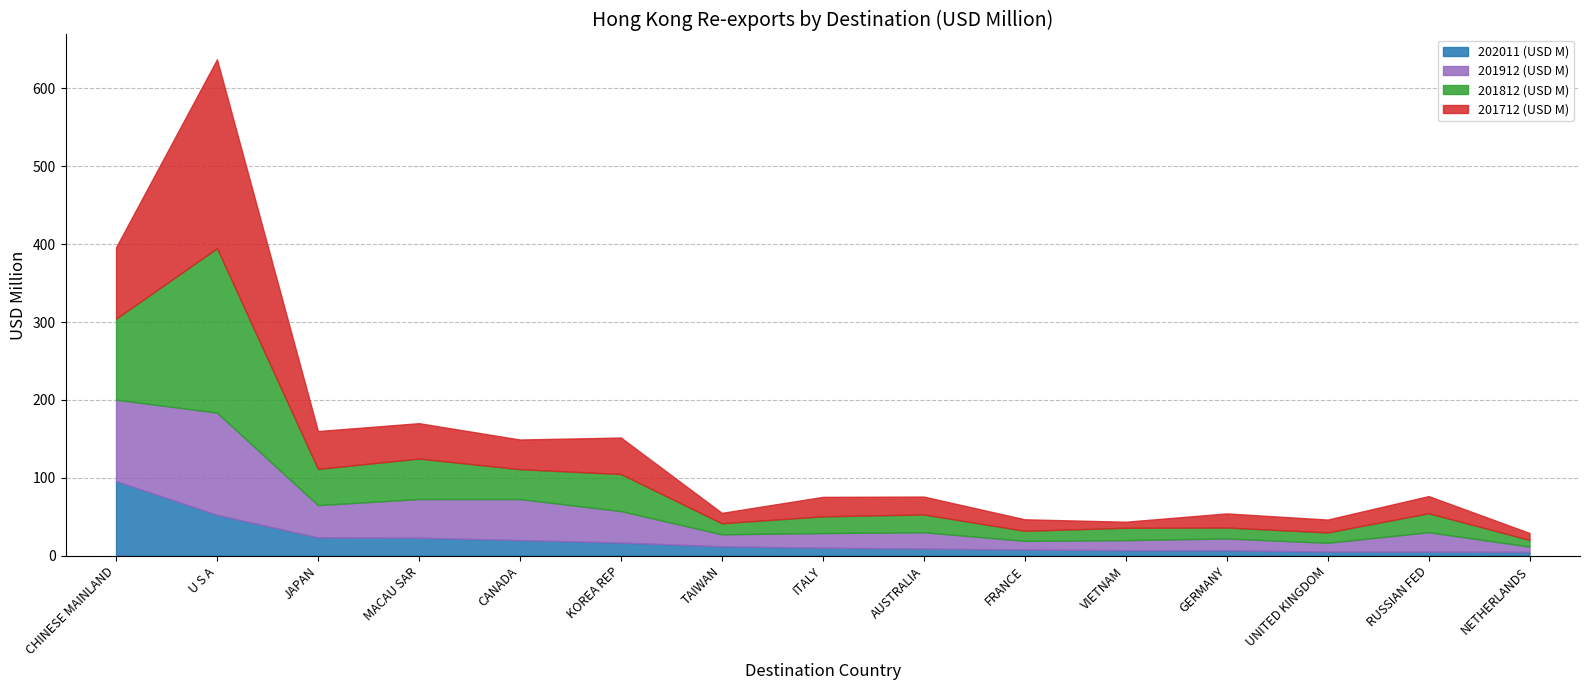

True or false: 202011 (USD M) and 201712 (USD M) intersect in this chart.

True